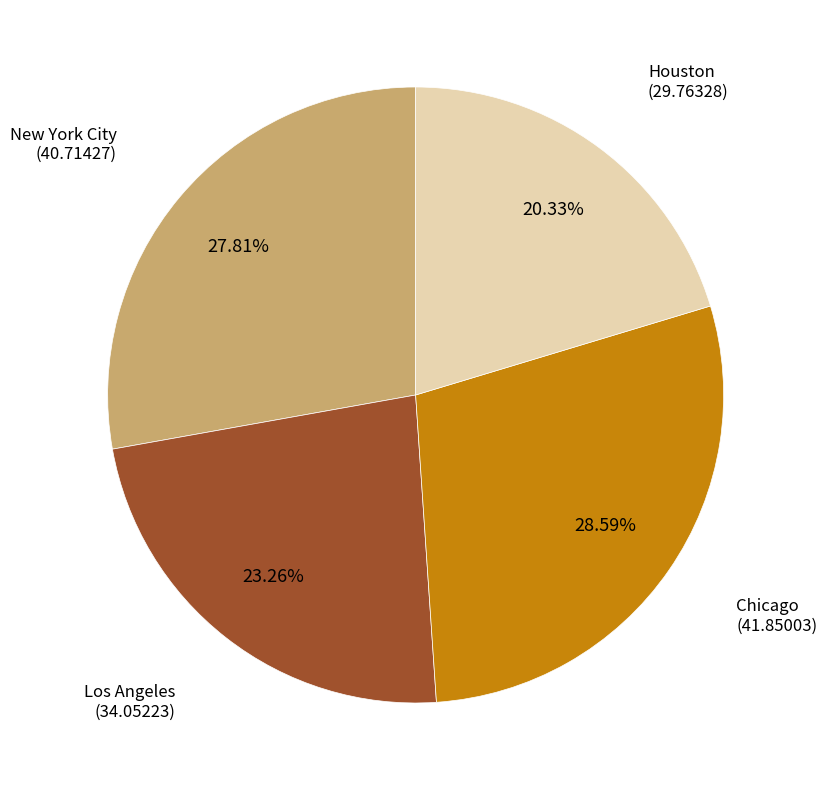

Which slice is the largest?

Chicago